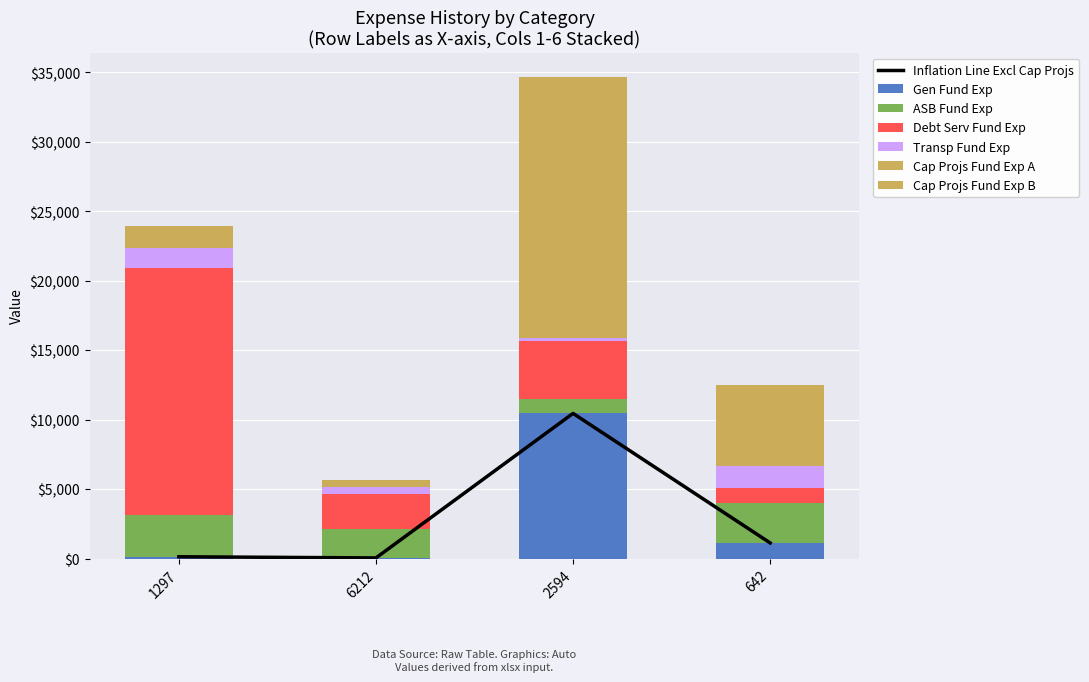

How many categories are shown in the chart?

4